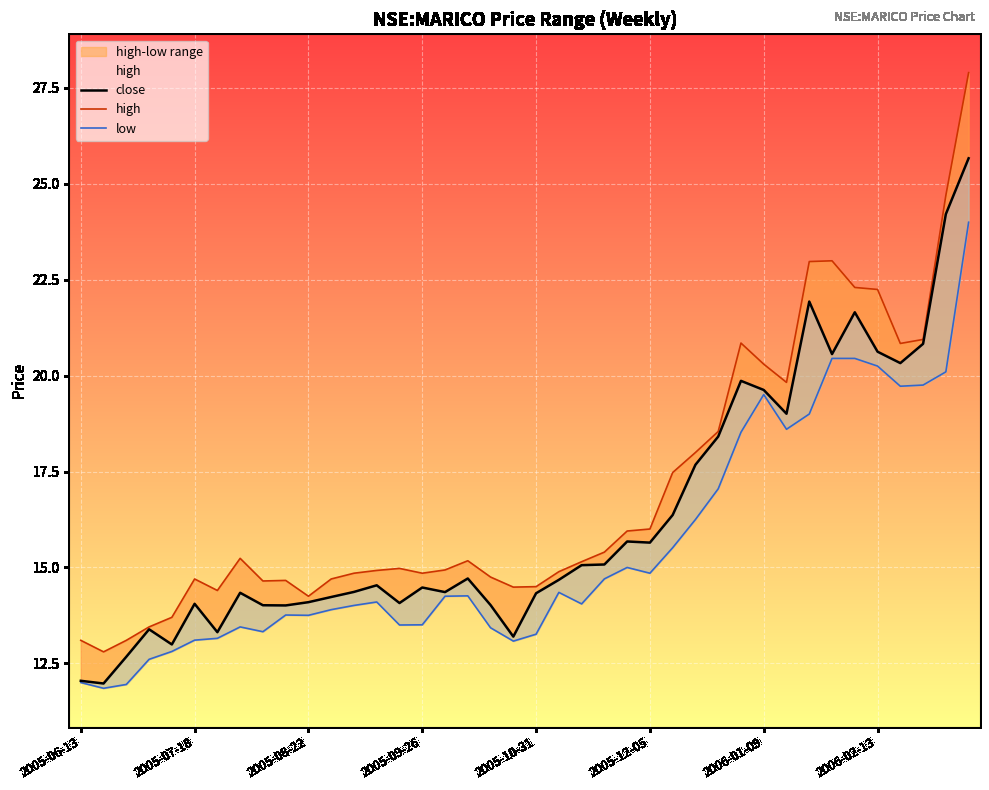

What is the difference between the high values at 9 and 27?

3.3